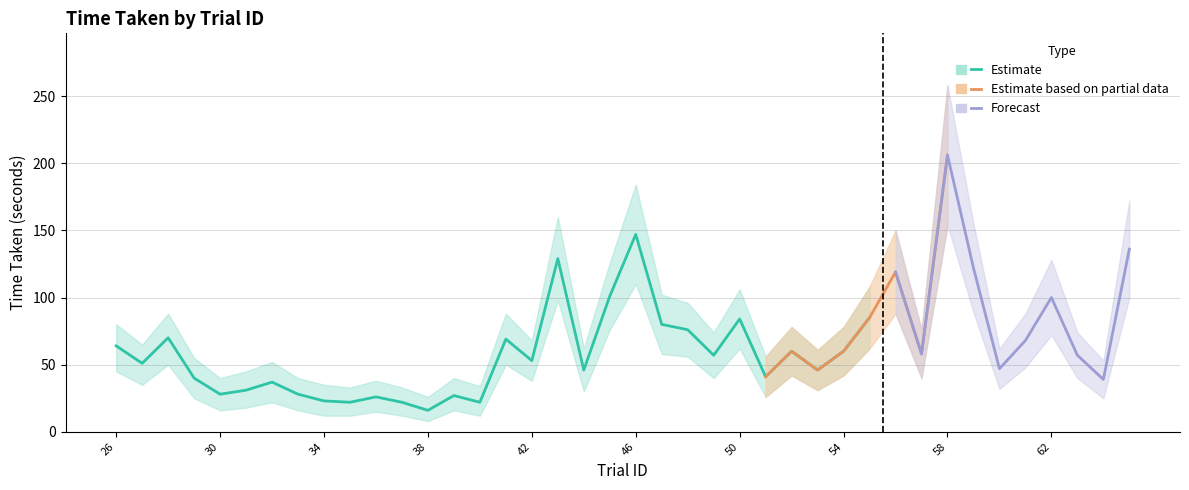

The time_taken_lower series shows 235 at 58. True or false?

False